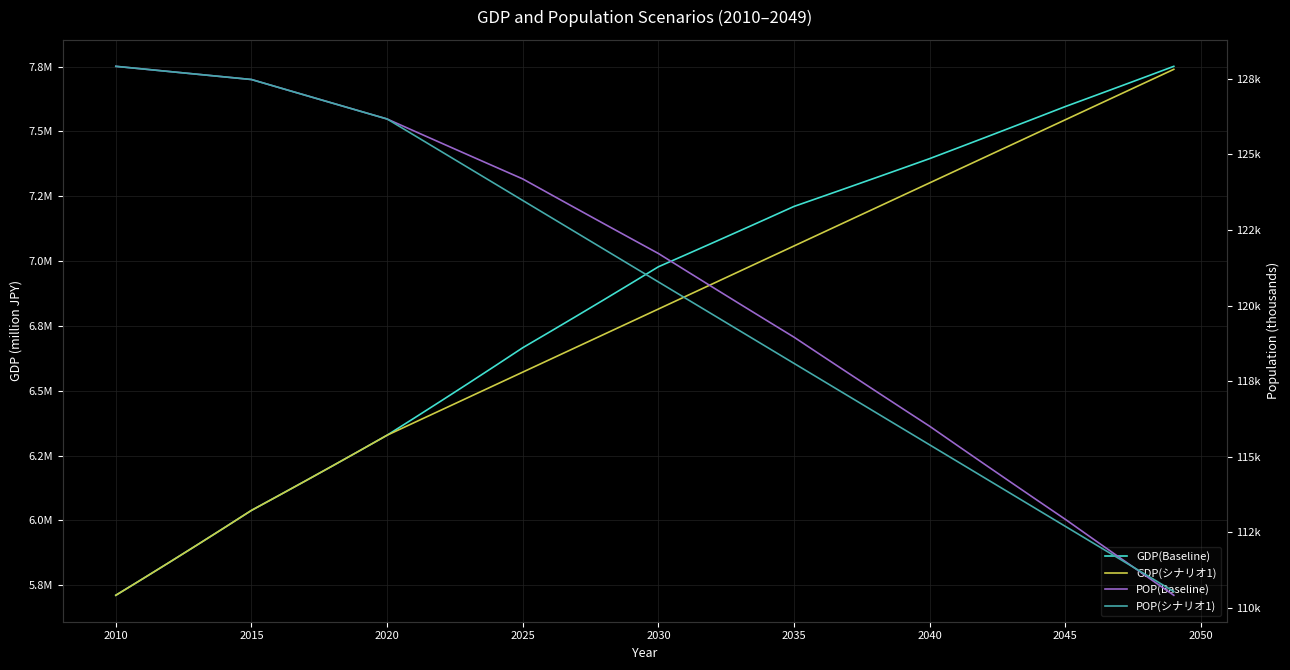

True or false: GDP(Baseline) and POP(Baseline) cross at least once.

False